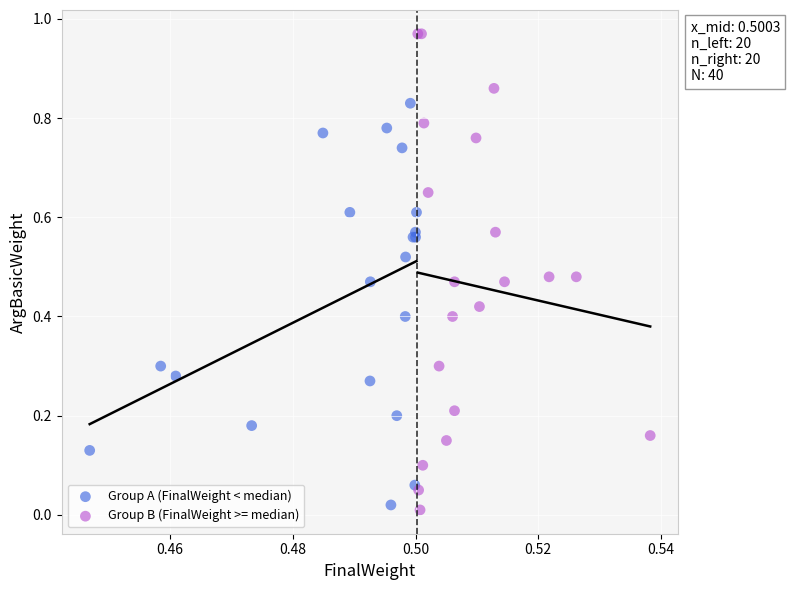

Which series contains the highest Y value?

Group B (FinalWeight >= median)